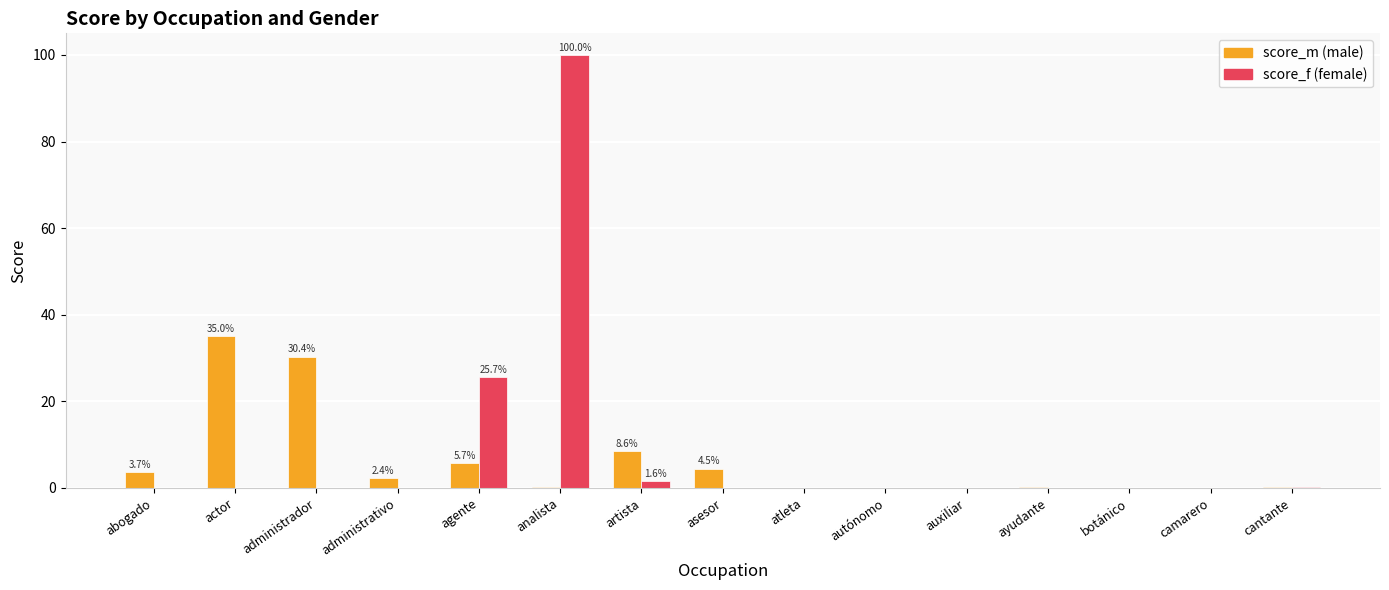

Which category has the highest value across all series?

analista